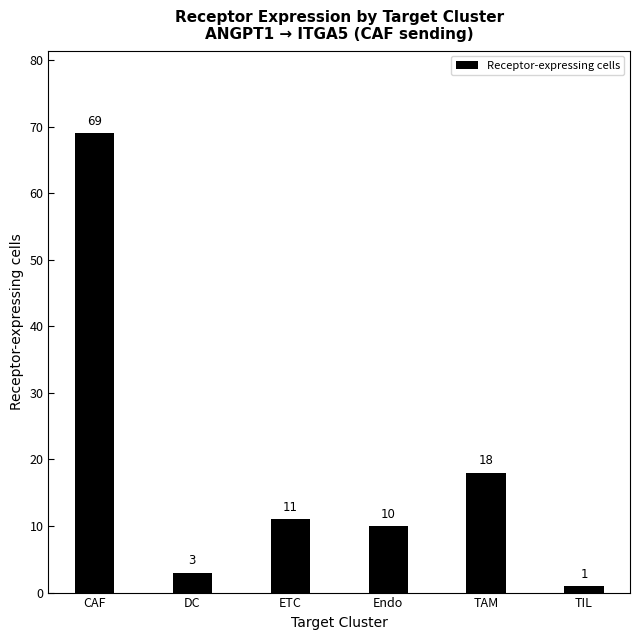

Reading left to right, transcribe all the data shown in this chart.

69	3	11	10	18	1